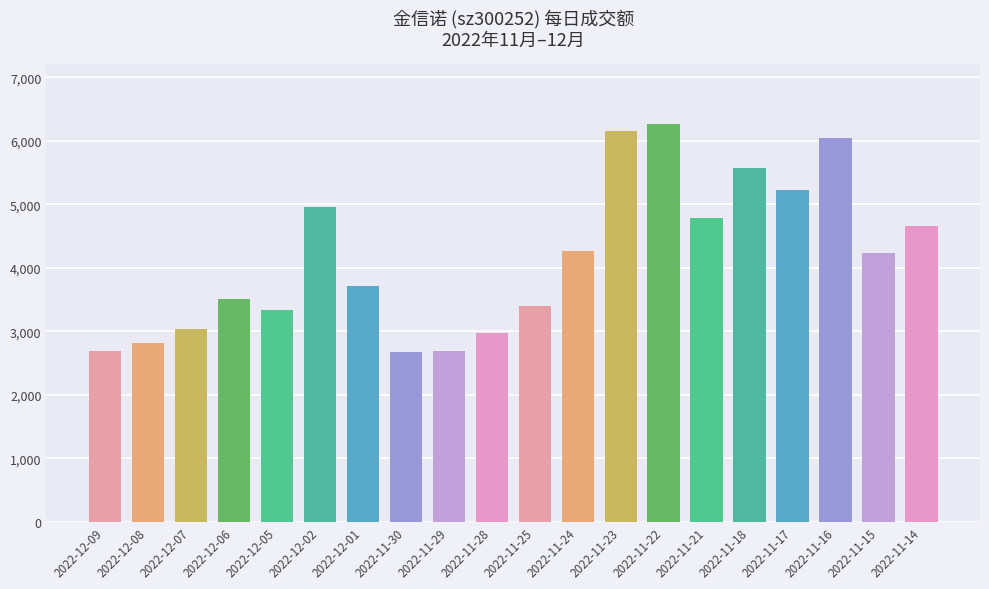

Approximately how many times larger is the value at 2022-11-28 compared to 2022-12-02?

0.6